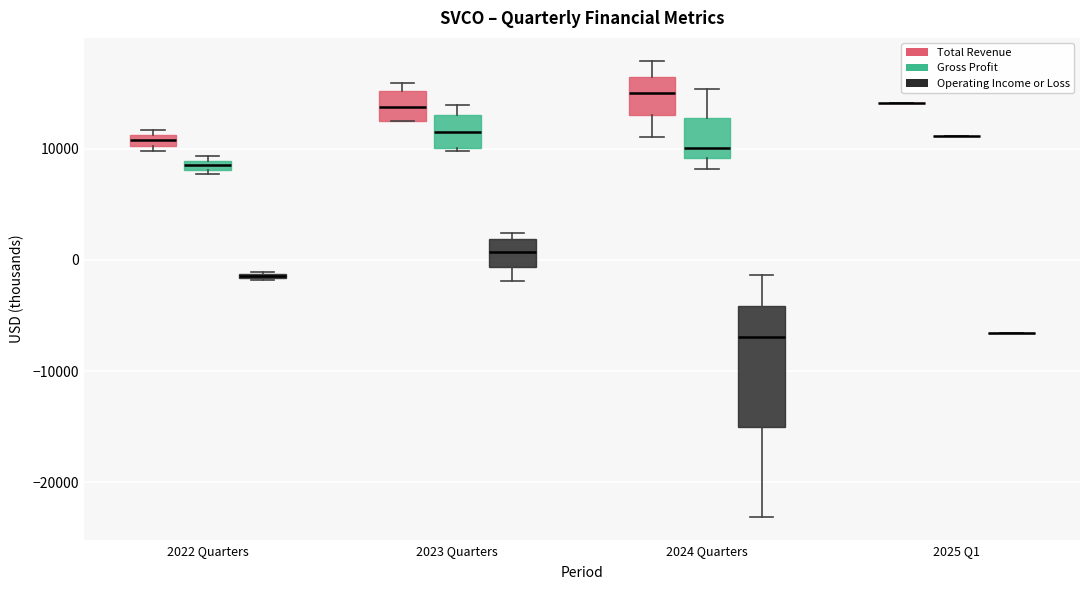

Comparing the boxes themselves (not the whiskers), which one is the tallest?

2024 Quarters (Operating Income or Loss)